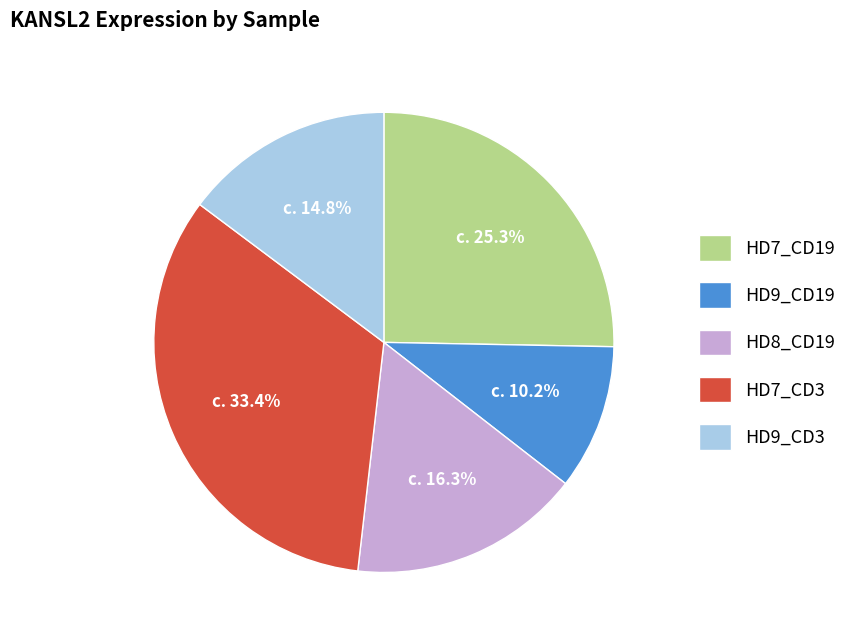

Between HD7_CD3 and HD7_CD19, which is larger?

HD7_CD3